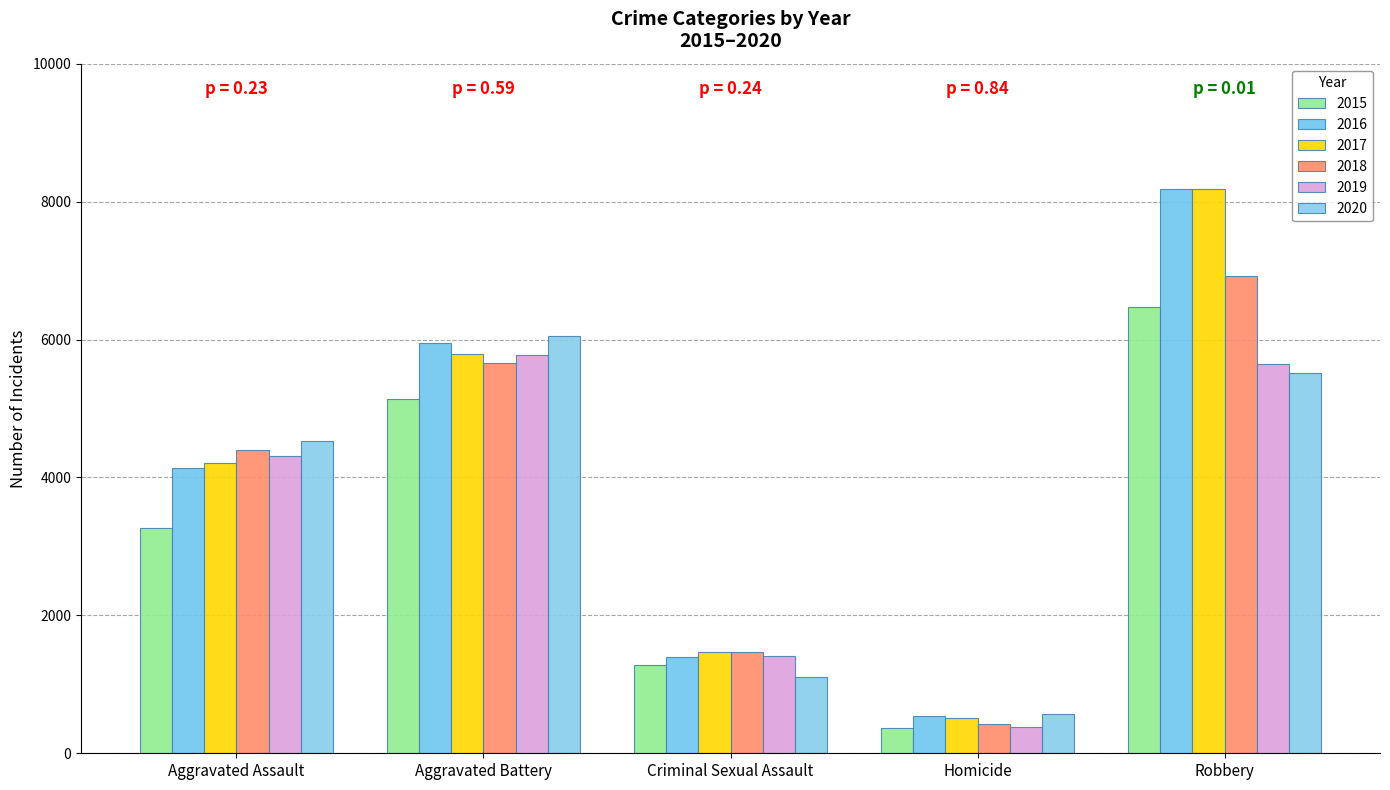

Are the bars grouped side by side (vs. stacked)?

Yes